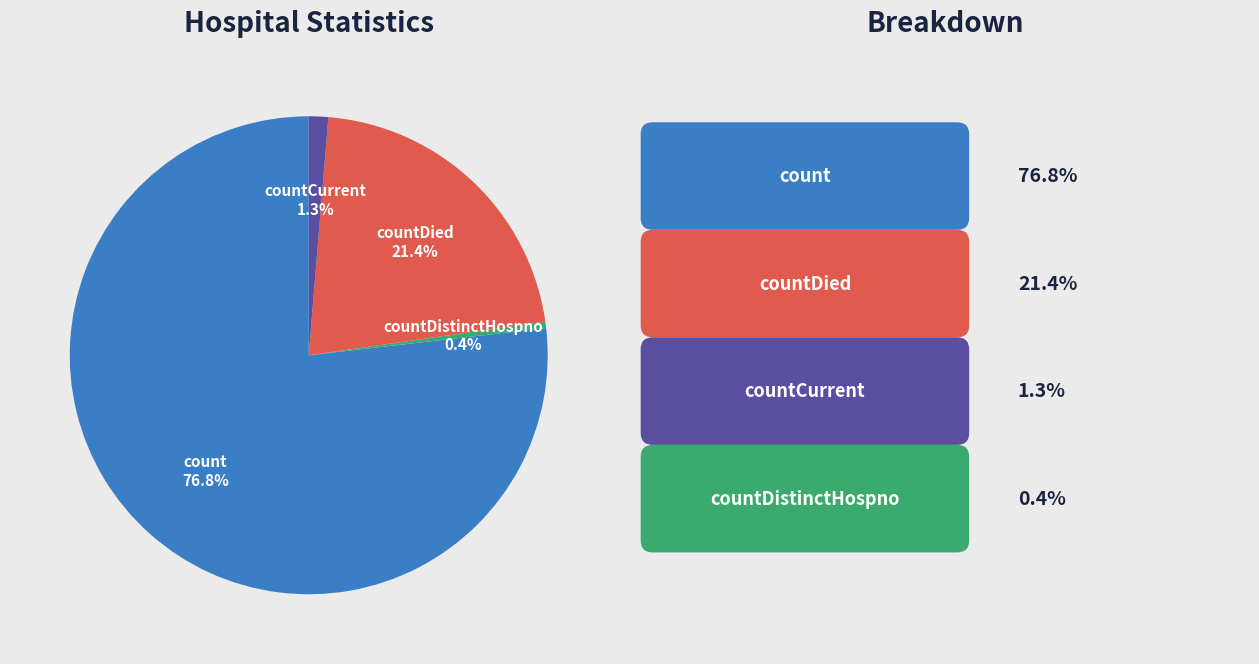

Do countCurrent and countDied together represent more than half of the pie?

No